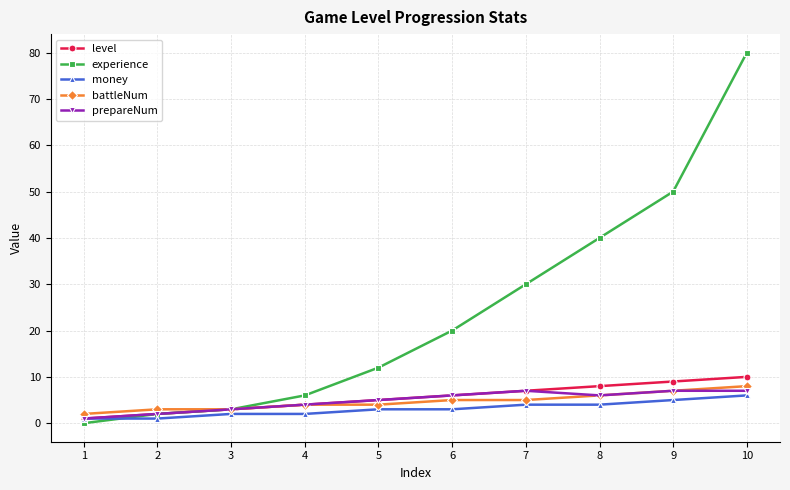

Which series has the widest spread of values?

experience